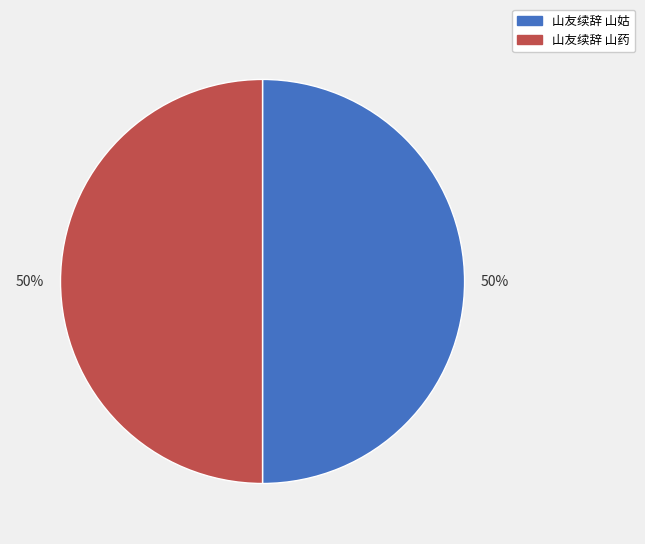

To the nearest percent, what portion does 山友续辞 山药 represent?

50%